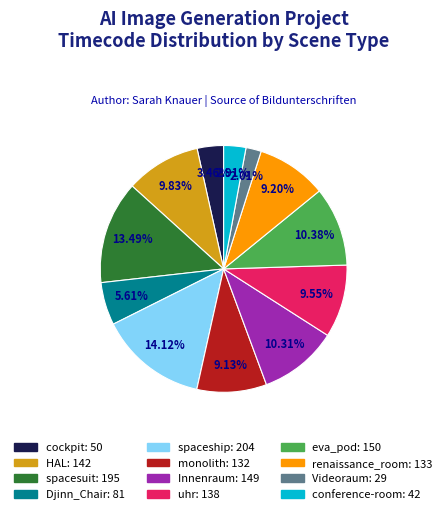

Is there a majority slice in this chart?

No